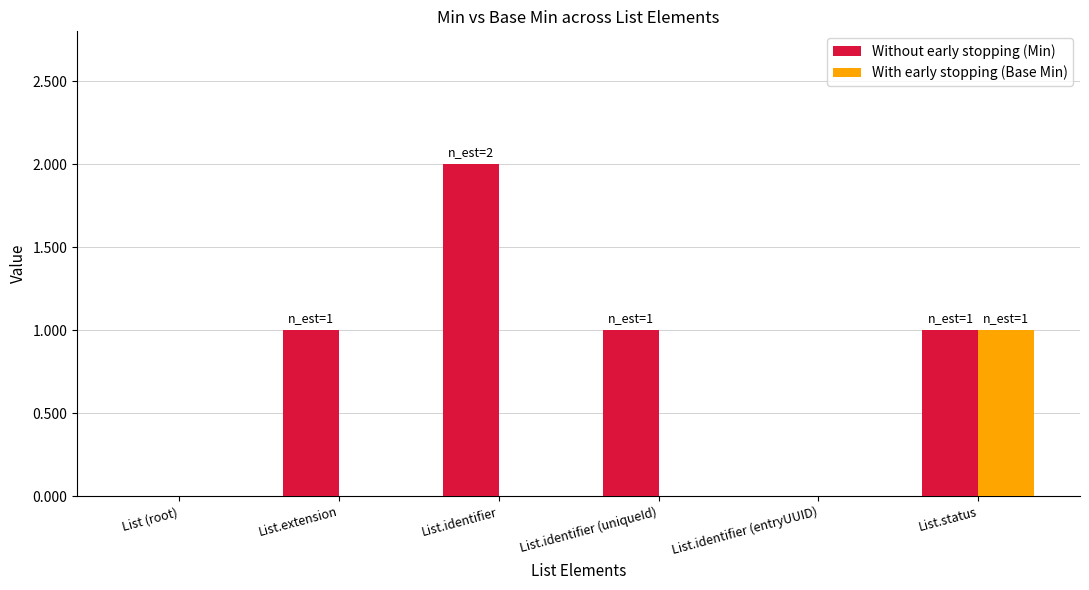

What is the maximum value for With early stopping (Base Min)?

1